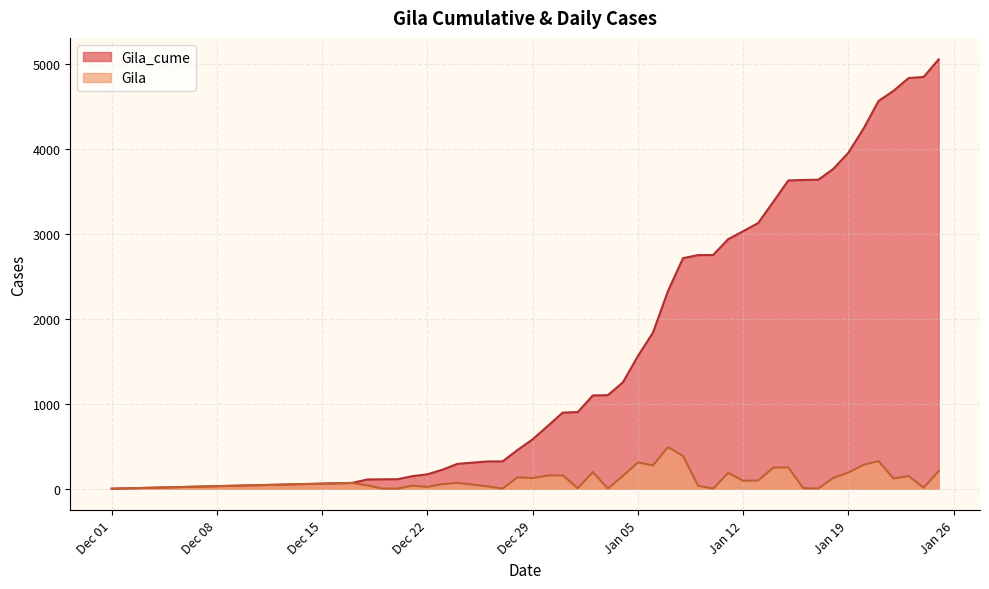

What is the difference between the maximum and second lowest values in the Gila series?

489